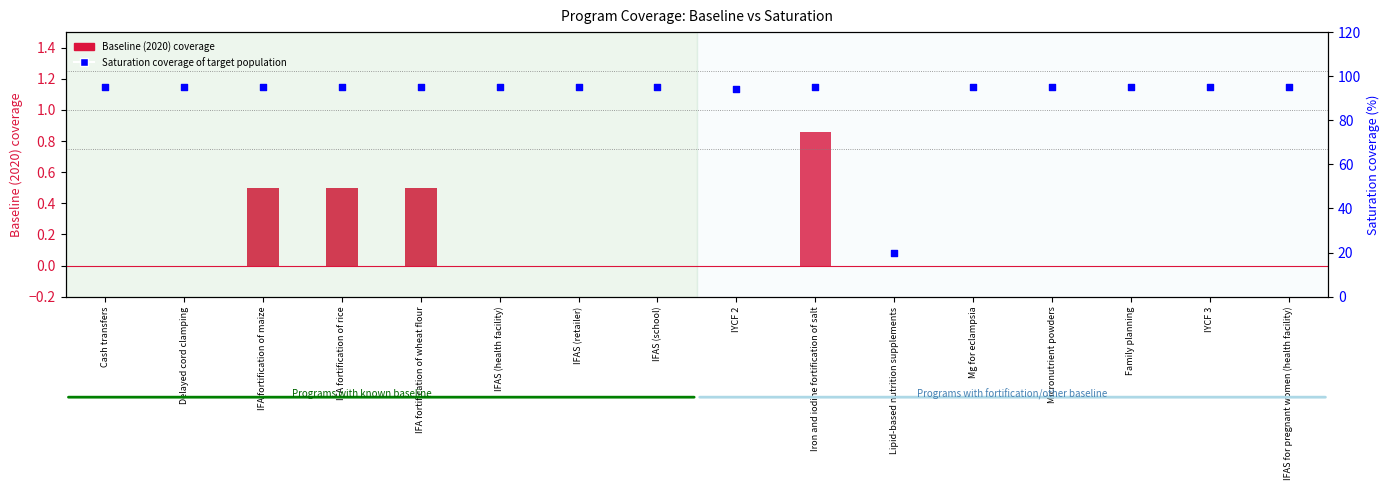

Which series contains the highest Y value?

Saturation coverage of target population